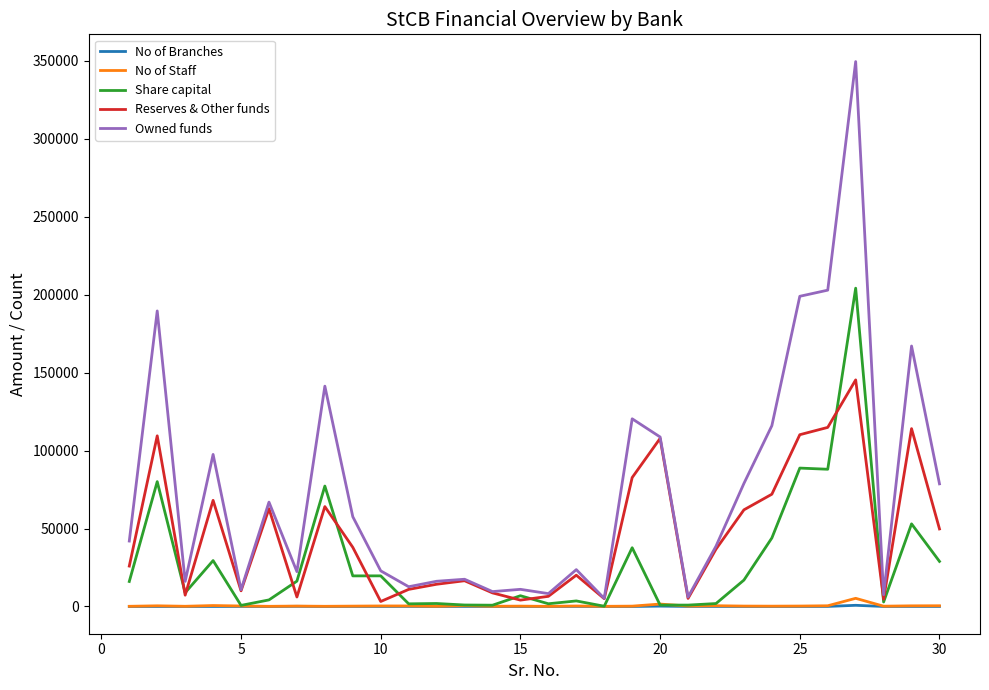

Which series has the largest range (max minus min)?

Owned funds